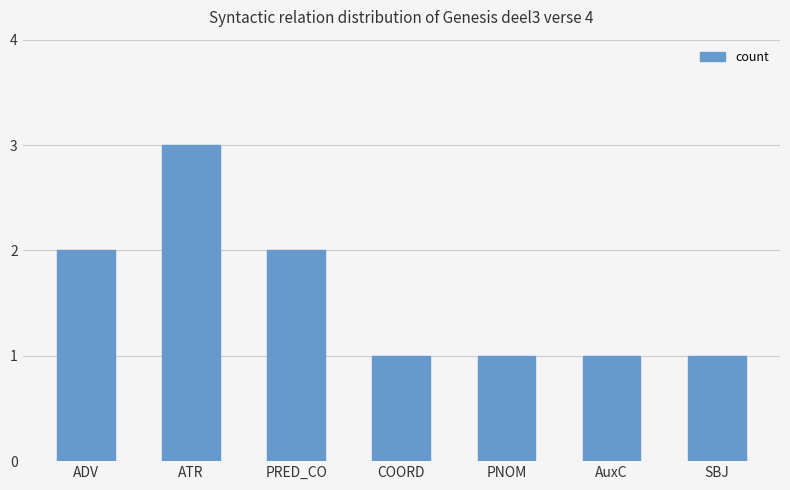

Count the values in the range 1 to 2.

6